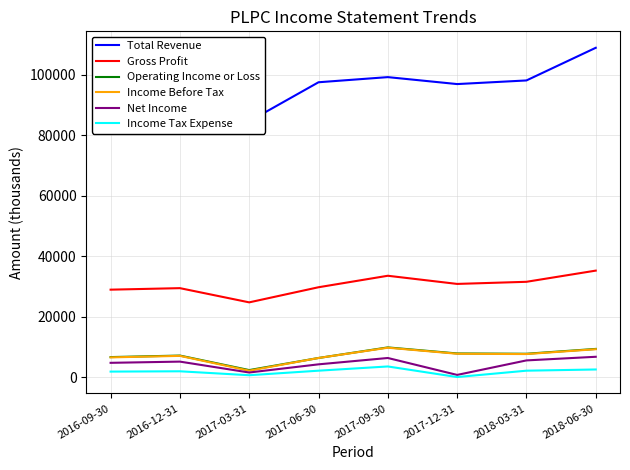

At which label does Income Before Tax reach its peak?

2017-09-30